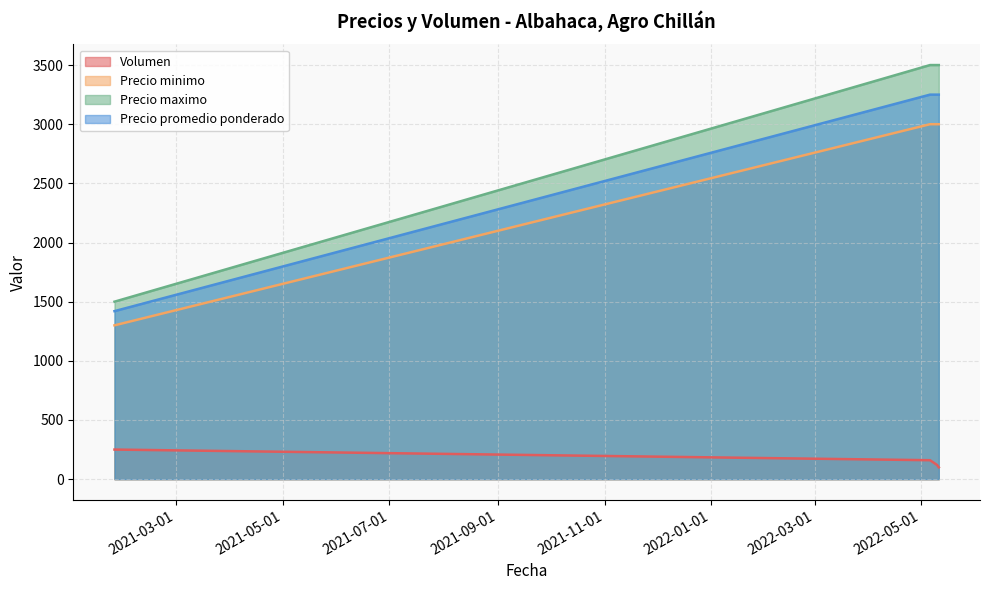

What is the sum of all Precio minimo values?

10300